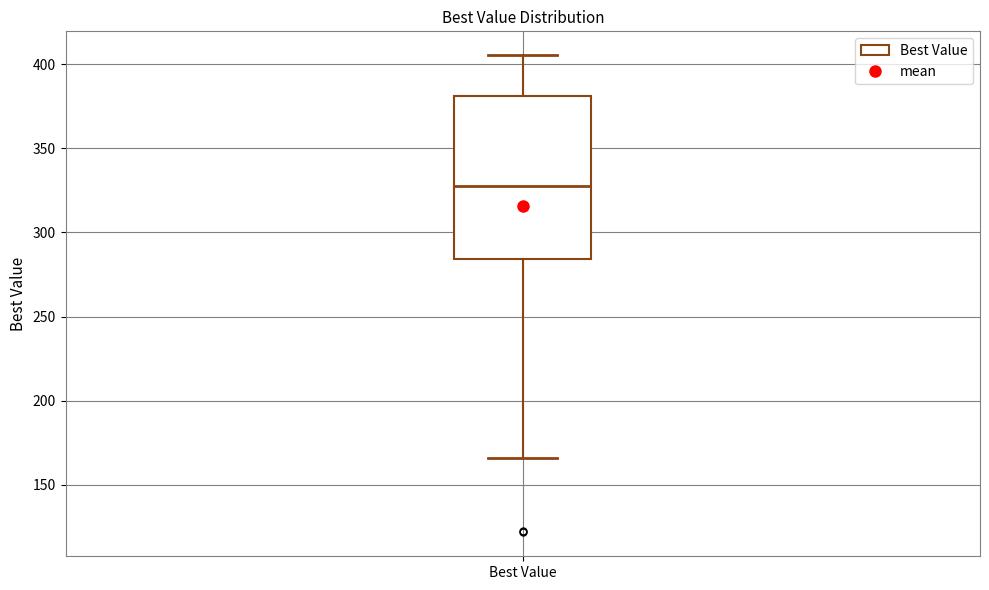

Transcribe this box plot: give where the median line is, the range the box spans, and where the two whiskers end, as read against the y-axis. The values are not printed on the chart, so give them approximately, as read against the axis.

median 325, box 285 to 380, whiskers 165 to 405